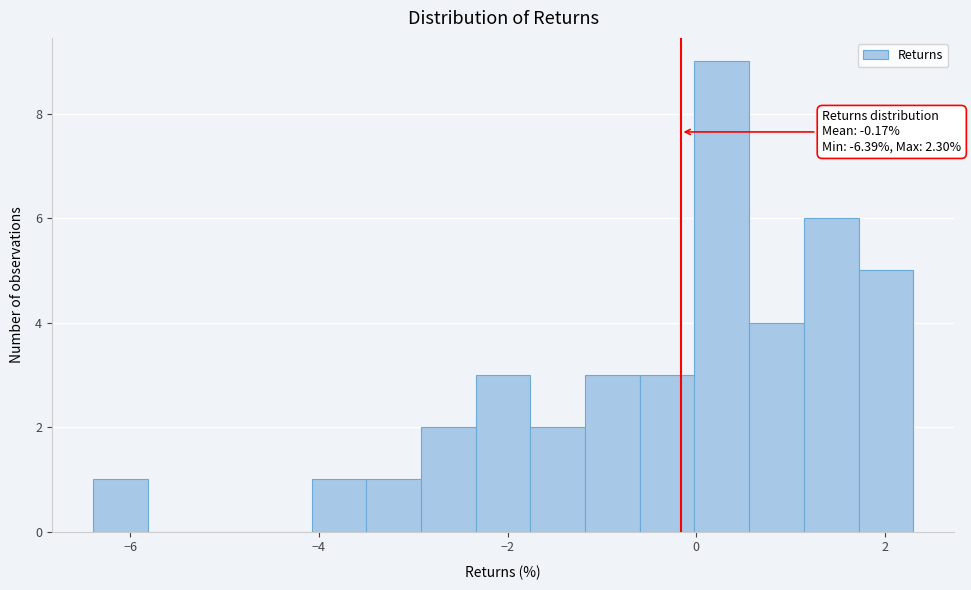

Around what value on the x-axis is the tallest bar? Give the approximate position of its centre, as read against the axis.

0.2